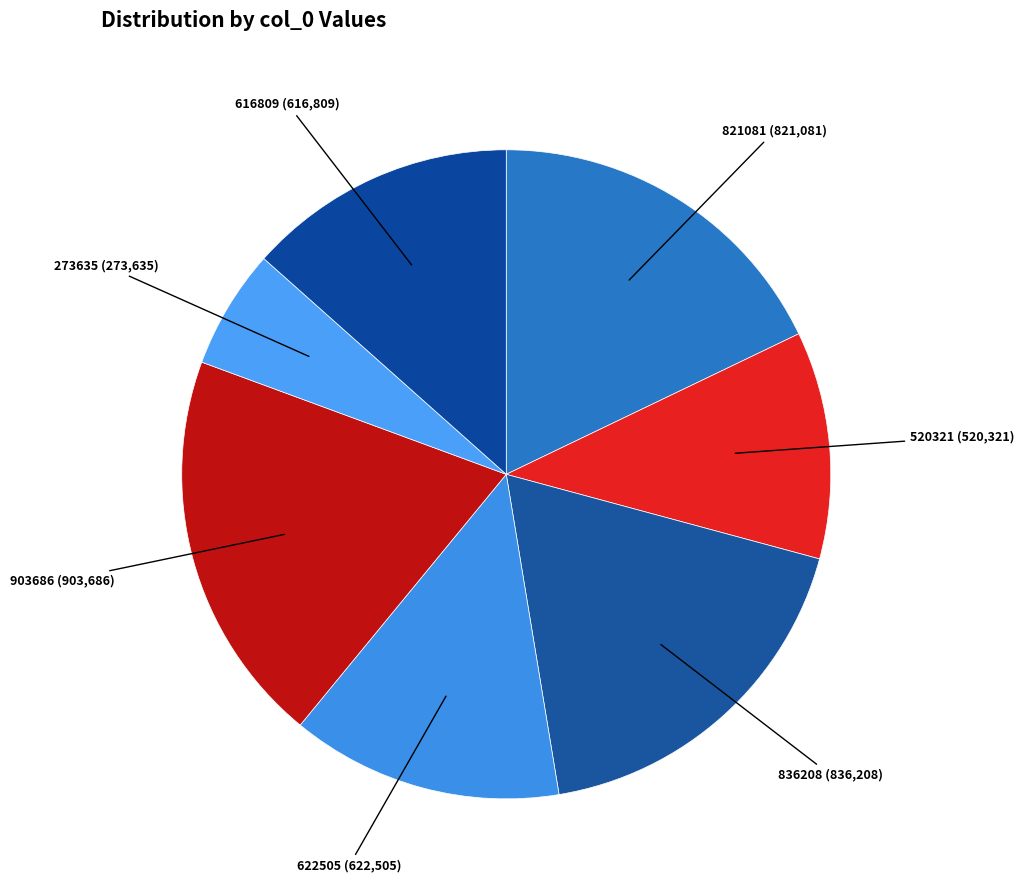

Which has a higher value, 520321 or 622505?

622505